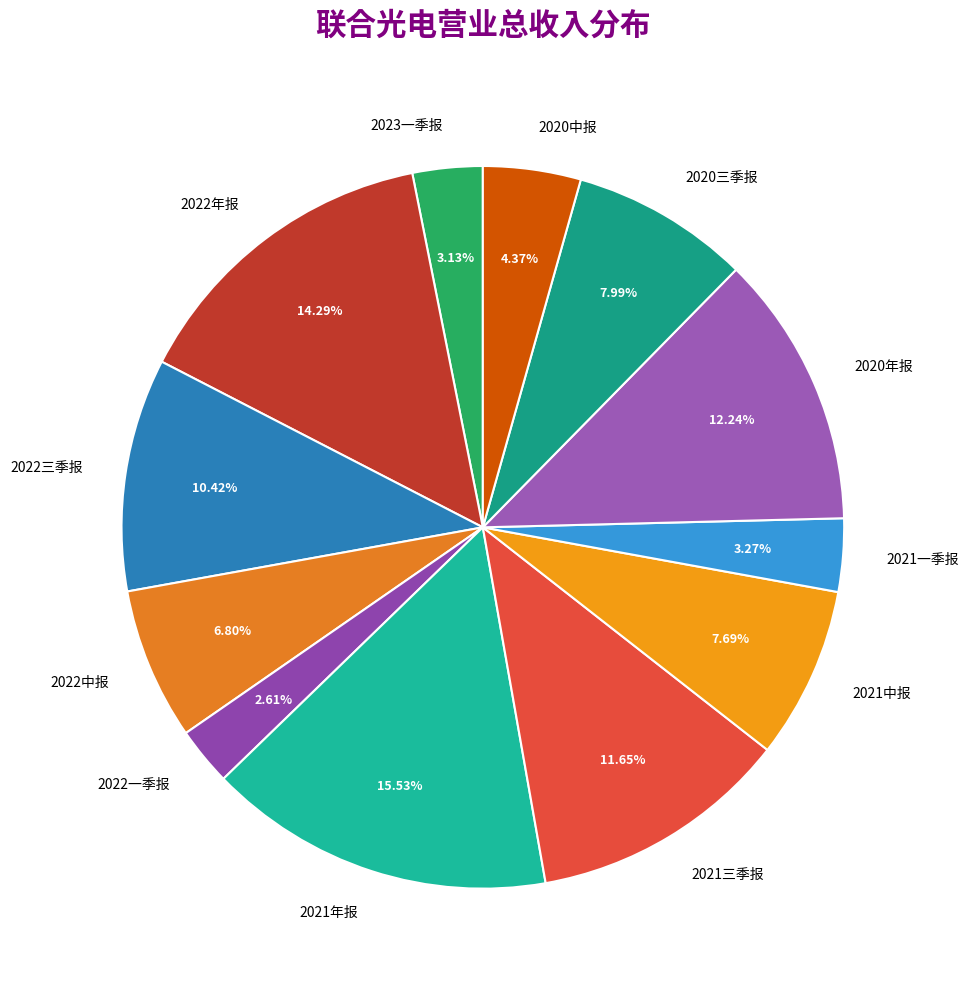

Between 2022三季报 and 2021中报, which is larger?

2022三季报